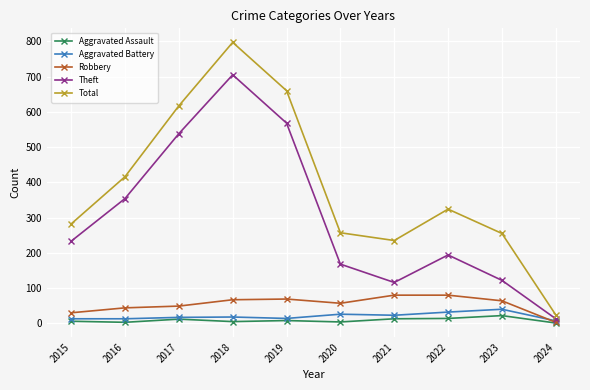

How many distinct data groups are displayed?

5